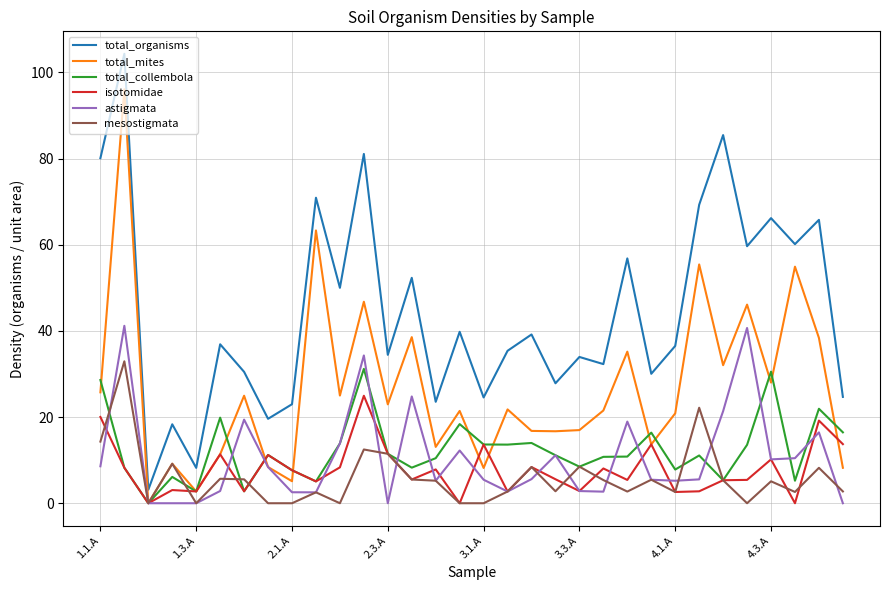

What is the maximum value for total_collembola?

31.2